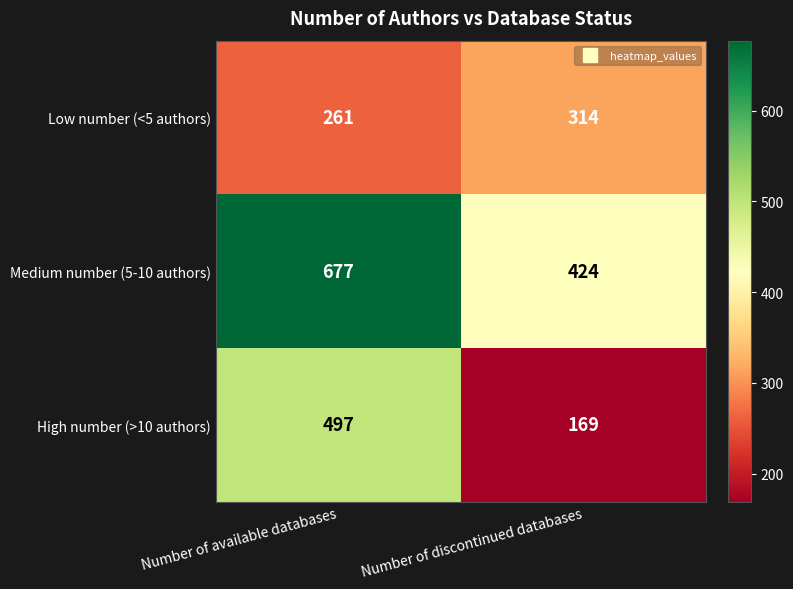

What is the difference between the Medium number (5-10 authors) values at Number of available databases and Number of discontinued databases?

253